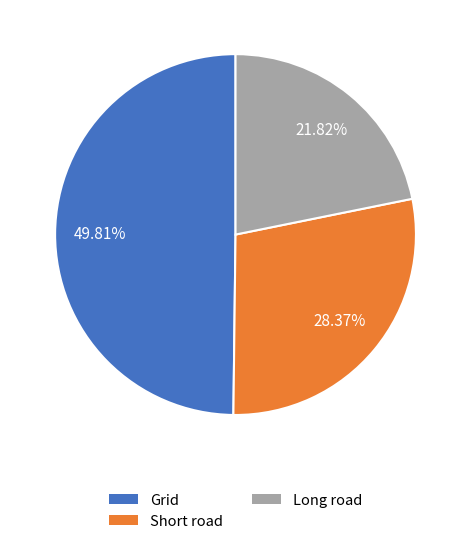

Does Long road represent more than half of the total?

No